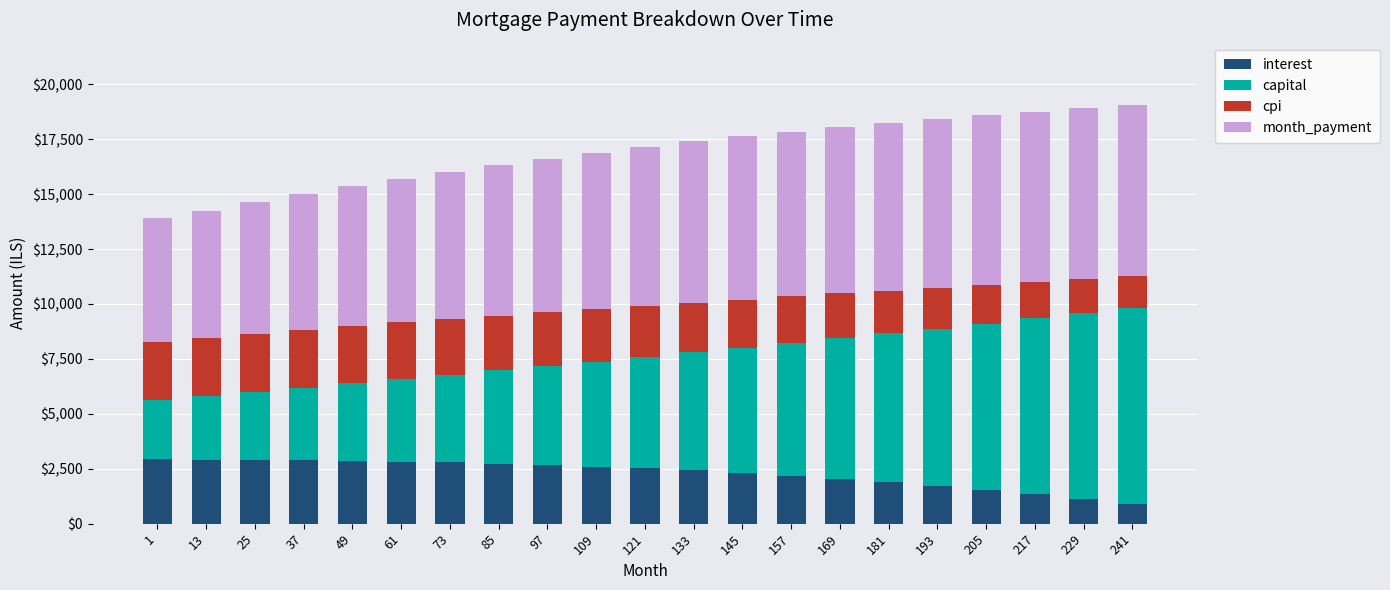

The value of interest at 73 is 824.3. True or false?

False